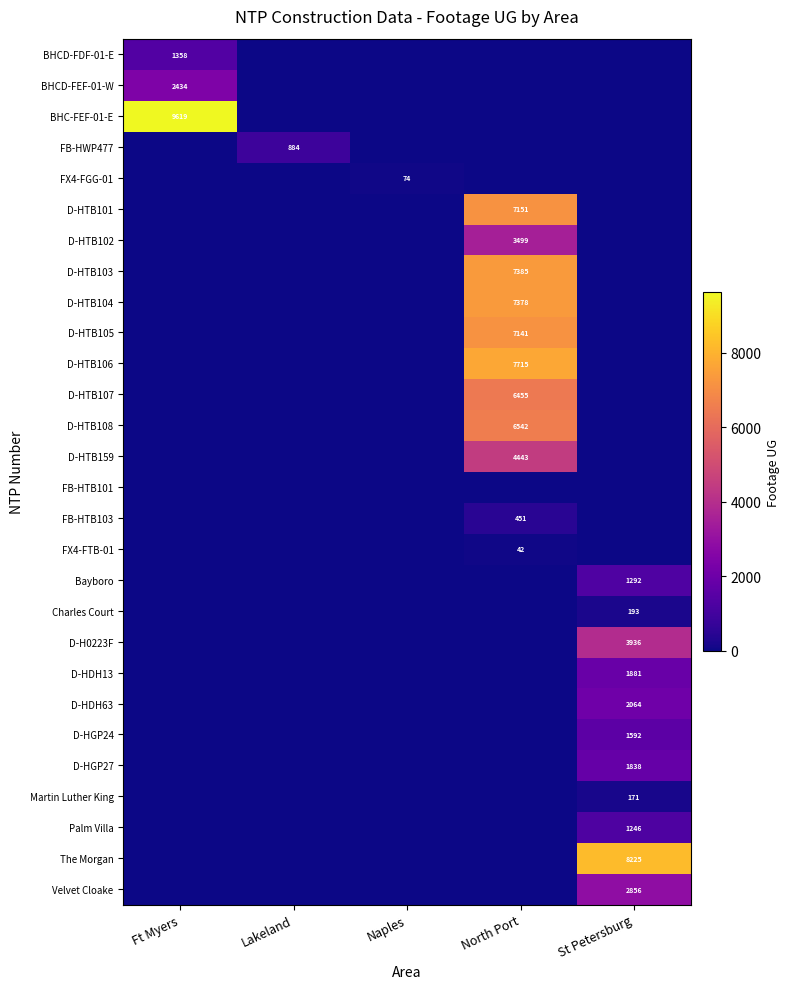

How many values in the The Morgan series exceed 0?

1